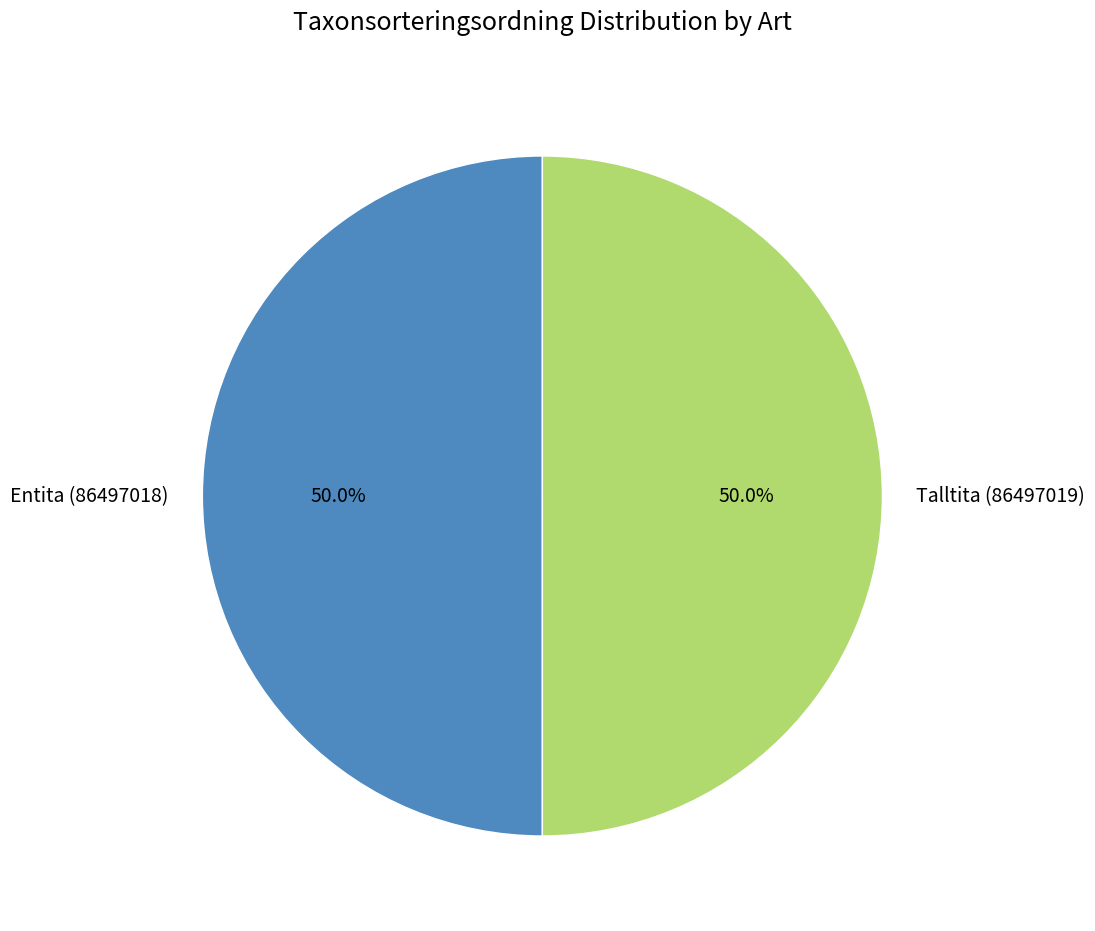

True or false: Talltita (86497019) accounts for 44% of the total.

False